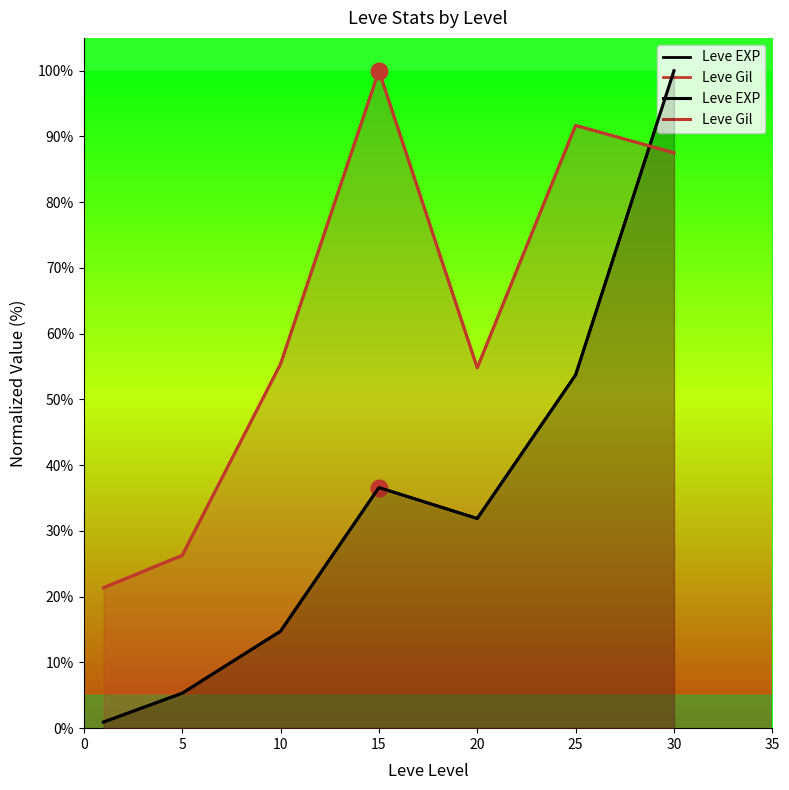

What is the highest value of the Leve EXP series?

100.0